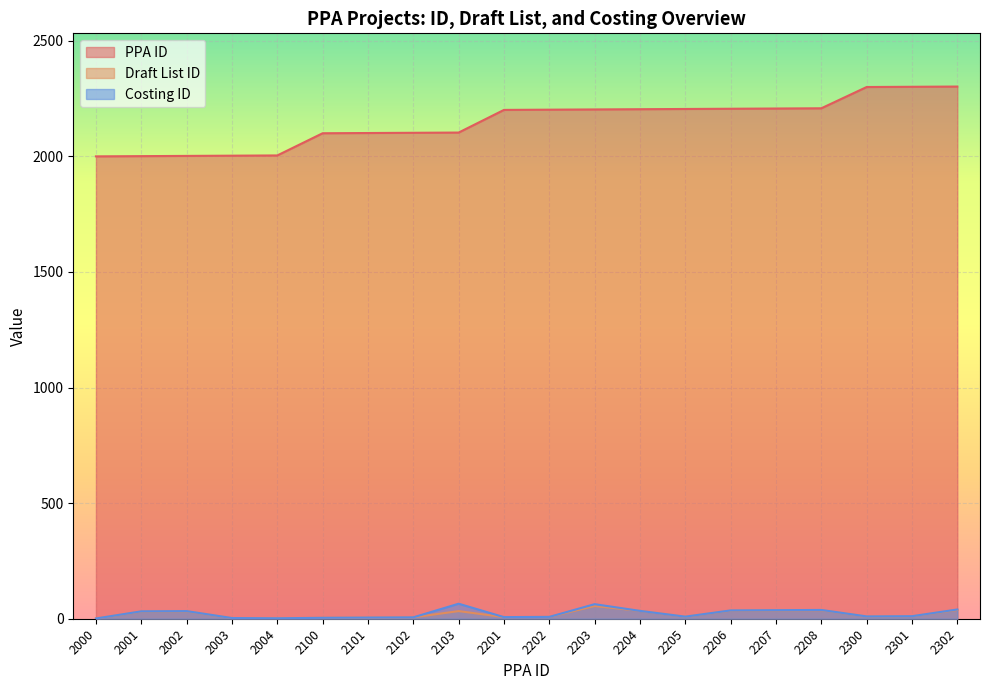

True or false: Draft List ID and Costing ID cross at least once.

False